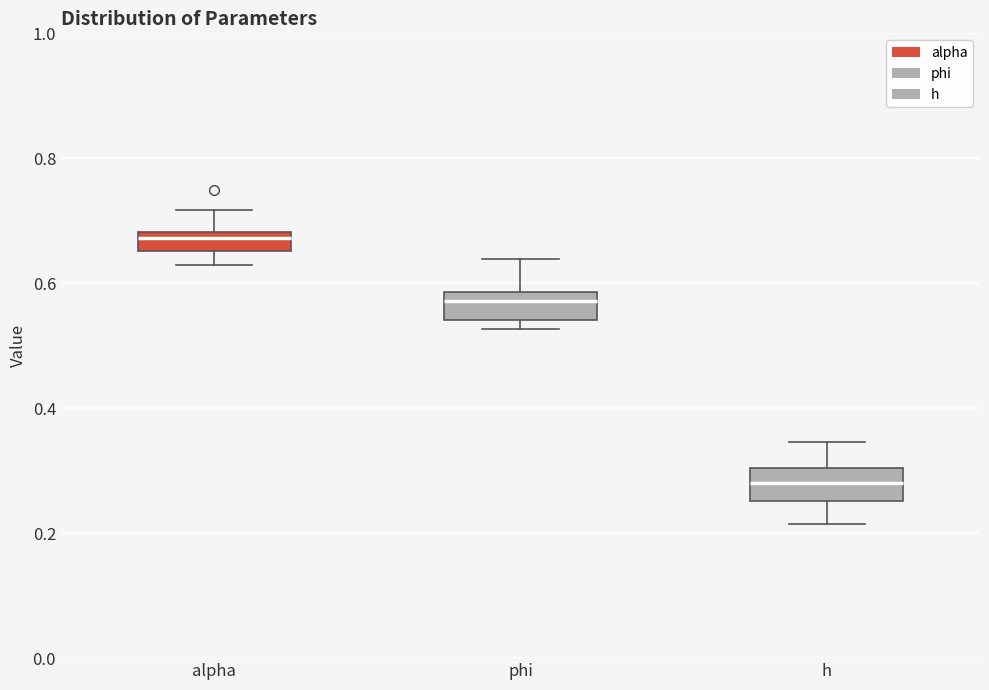

Where is the lower edge of the box for alpha on the y-axis? The values are not printed on the chart, so give them approximately, as read against the axis.

0.66